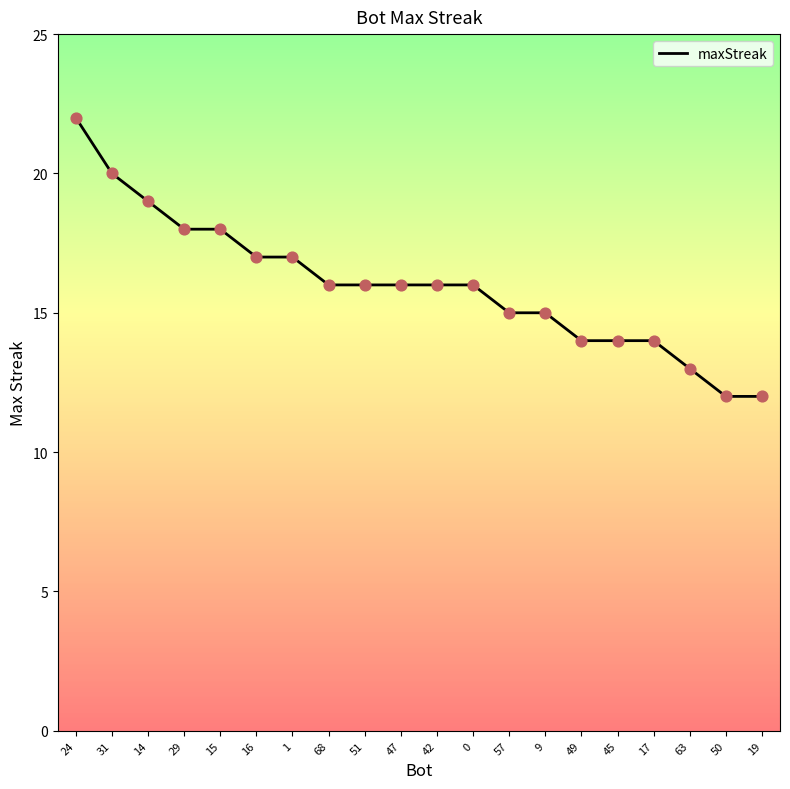

What is the change in value from 14 to 9?

-4